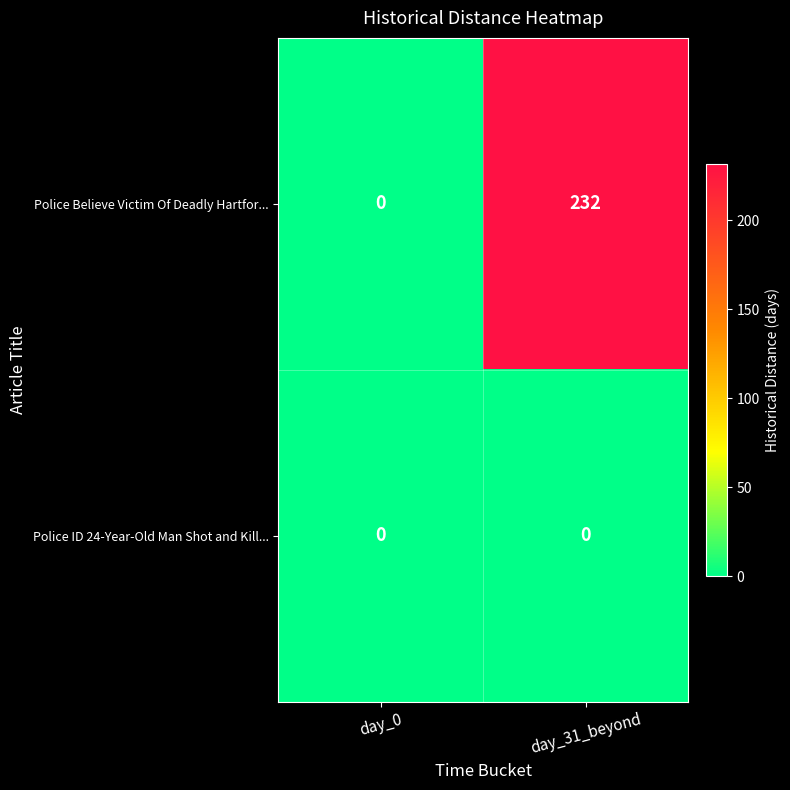

The Police Believe Victim Of Deadly Hartfor... series shows -124 at day_0. True or false?

False